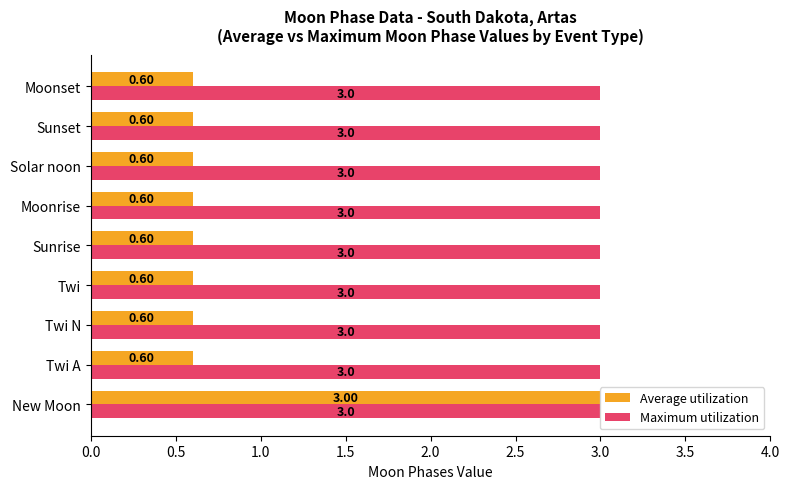

Which series has the largest total across all categories?

Maximum utilization